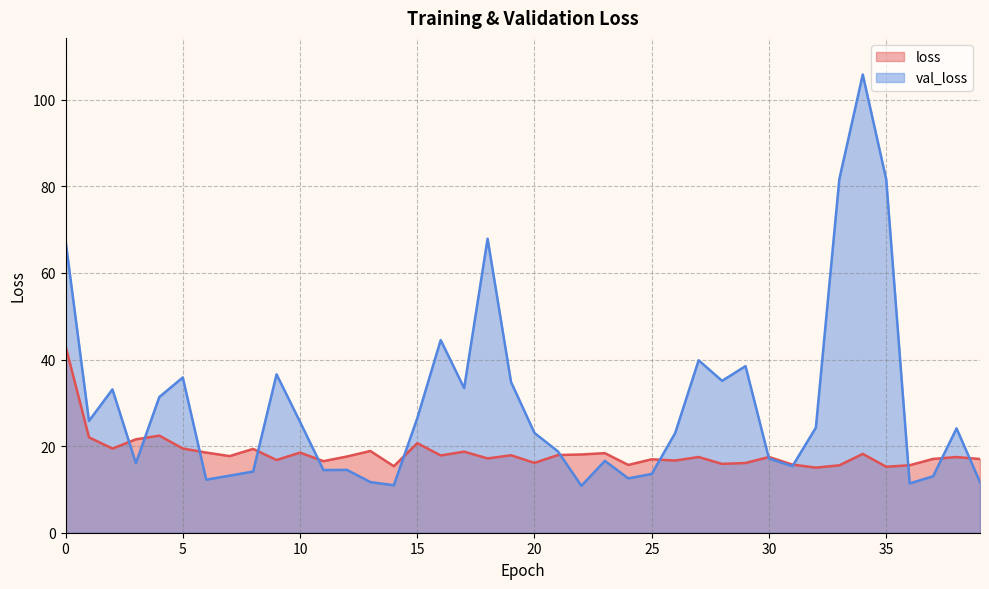

At which label does val_loss reach its minimum?

22